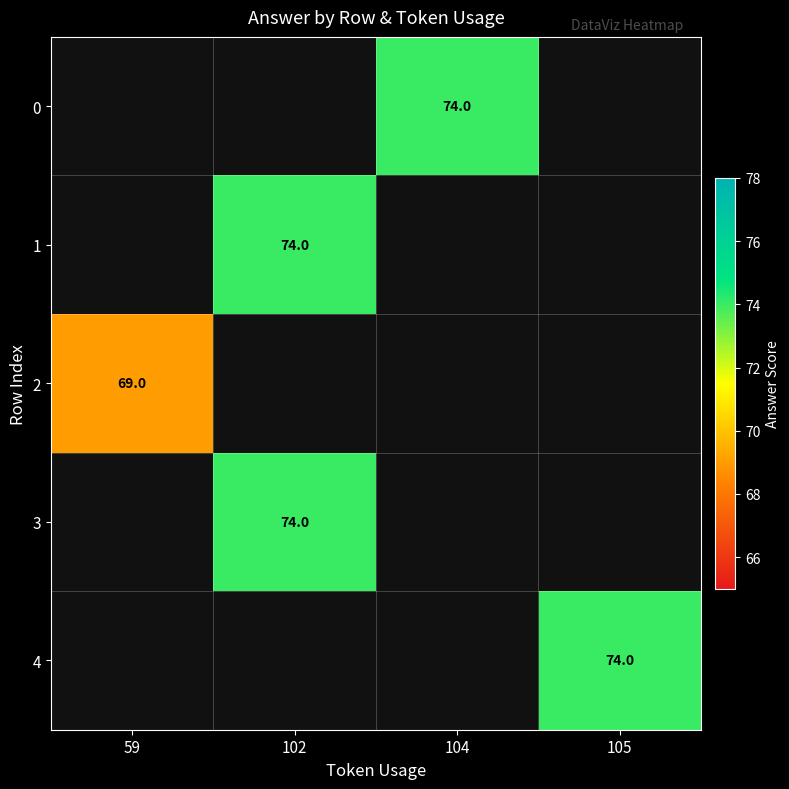

The 0 series shows 74 at 104. True or false?

True